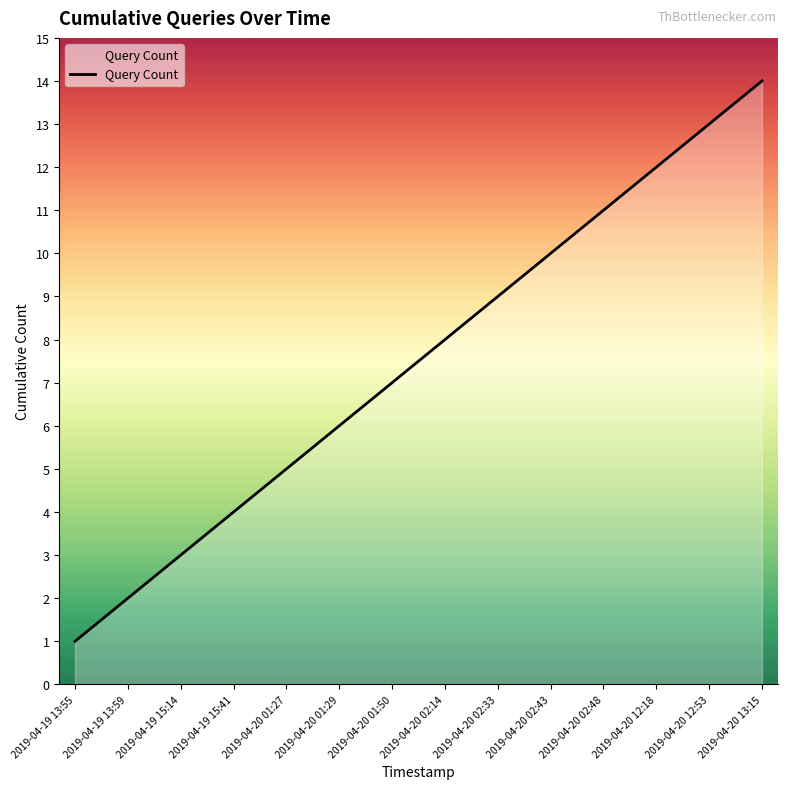

Approximately how many times larger is the value at 2019-04-20 01:29 compared to 2019-04-19 15:14?

2.0